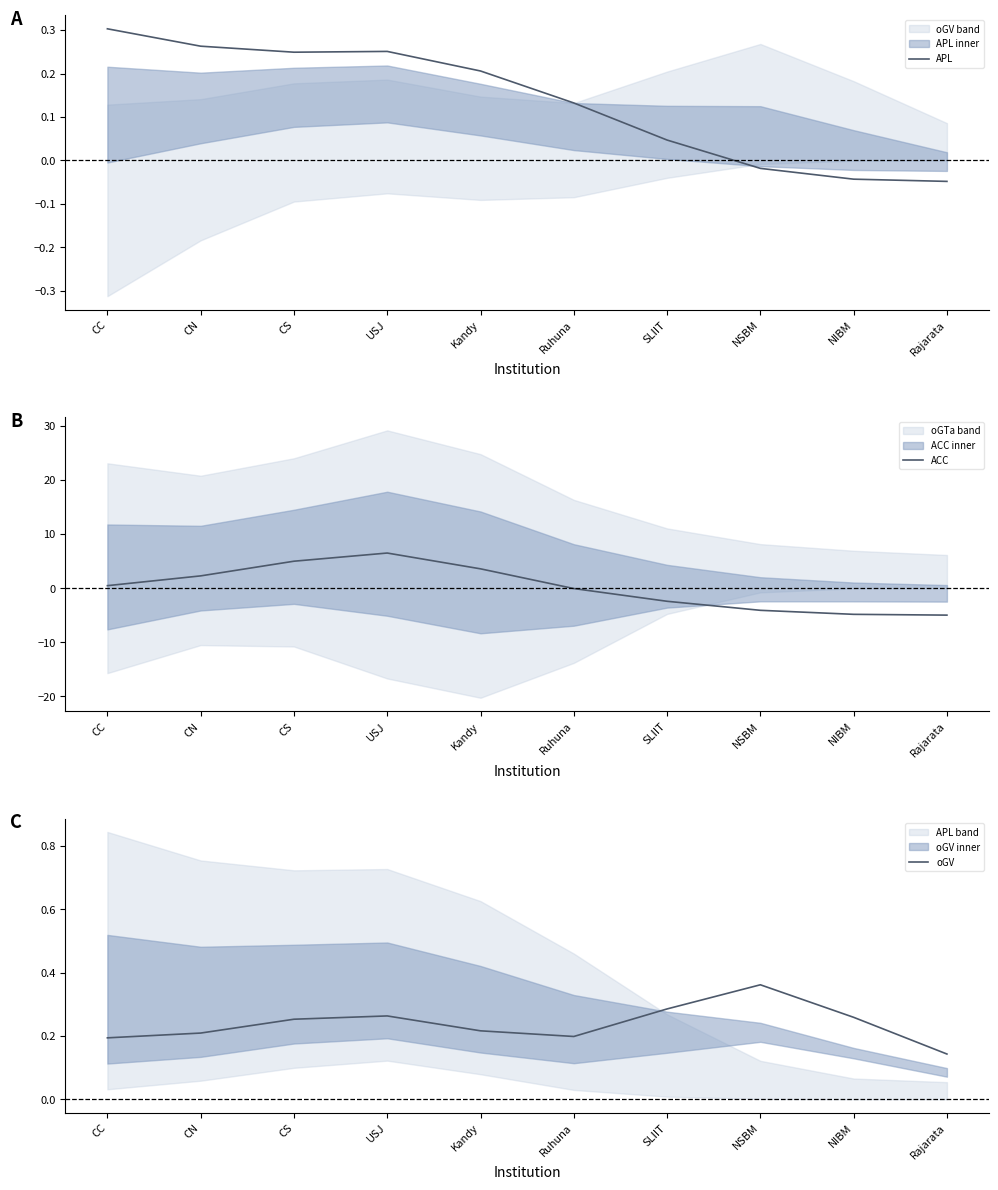

At how many categories does at least one series exceed -2?

10